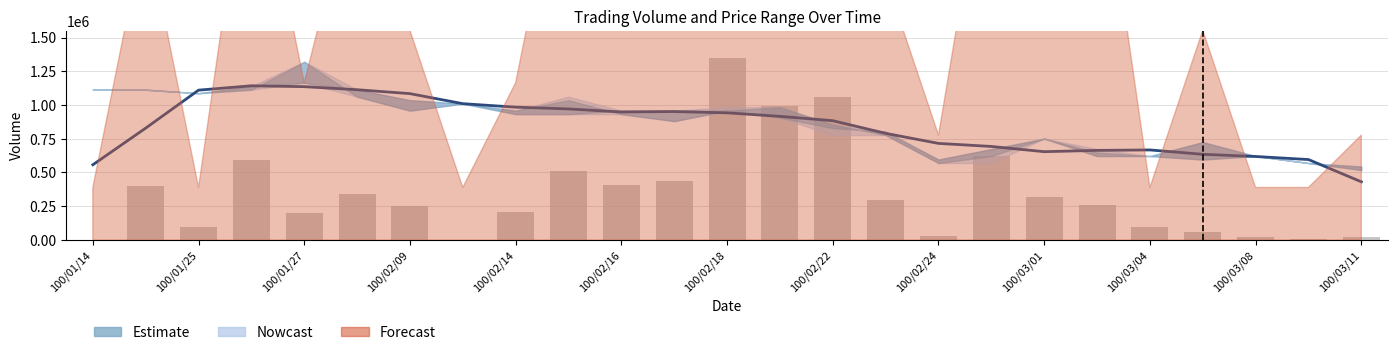

What is the sum of all values?

8578000